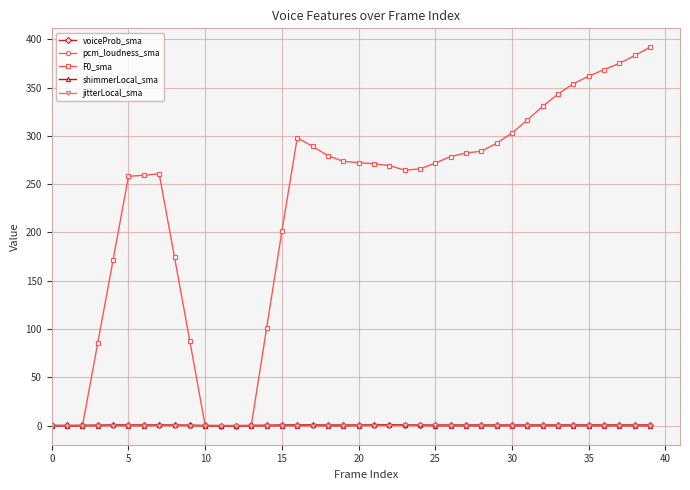

What is the maximum value shown in the chart?

391.6